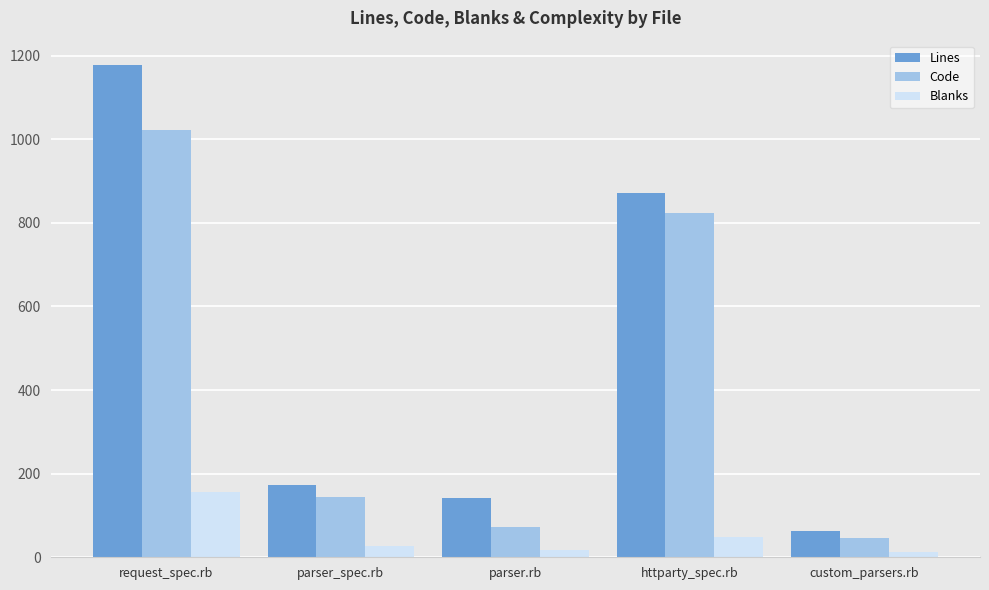

True or false: Code has a value of 228 at parser_spec.rb.

False